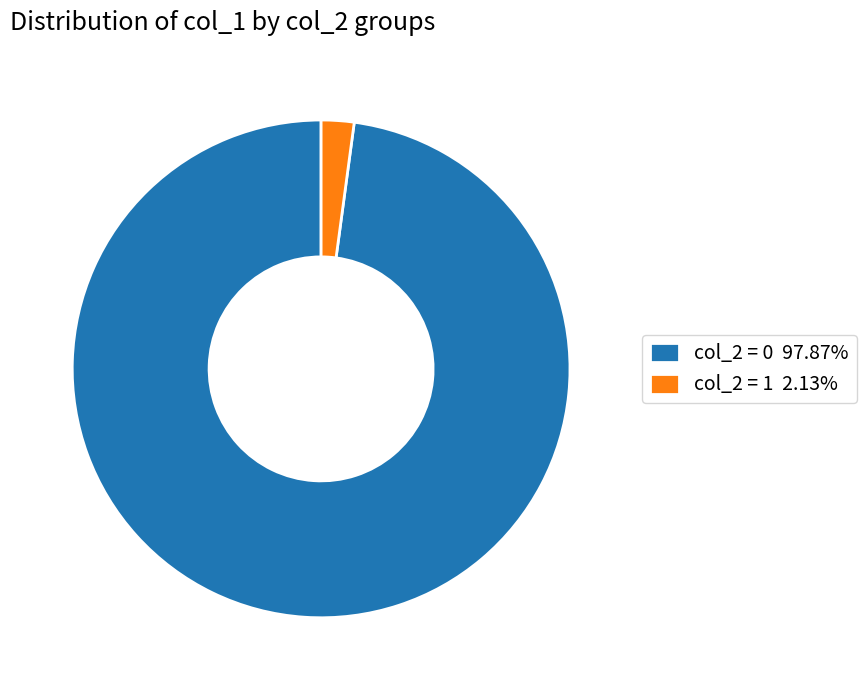

Does any single category account for the majority?

Yes